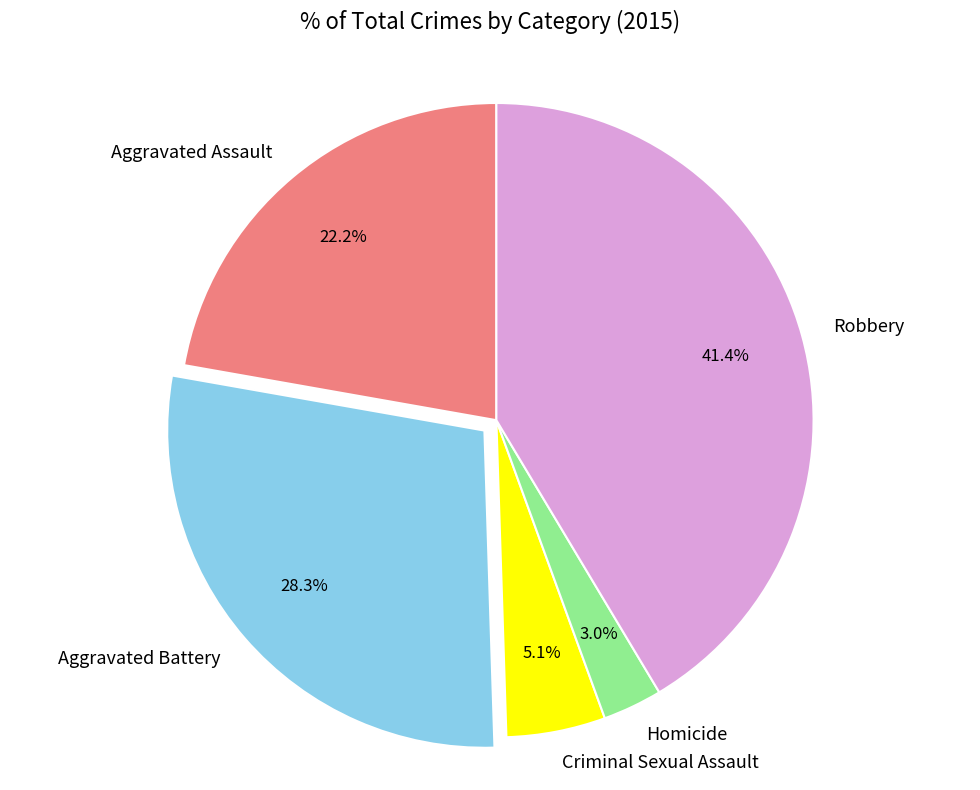

Which category has the smallest portion of the pie?

Homicide